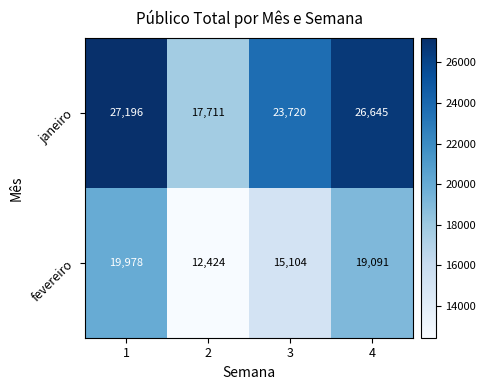

How many categories are shown in the chart?

4